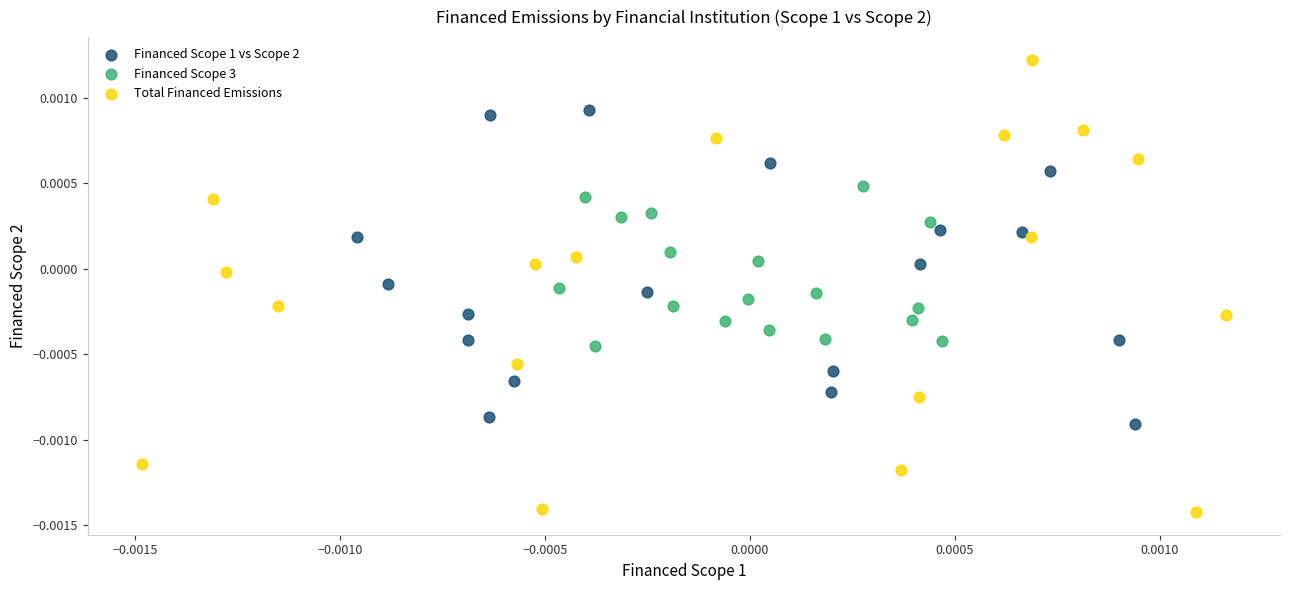

Which series contains the lowest Y value?

Total Financed Emissions